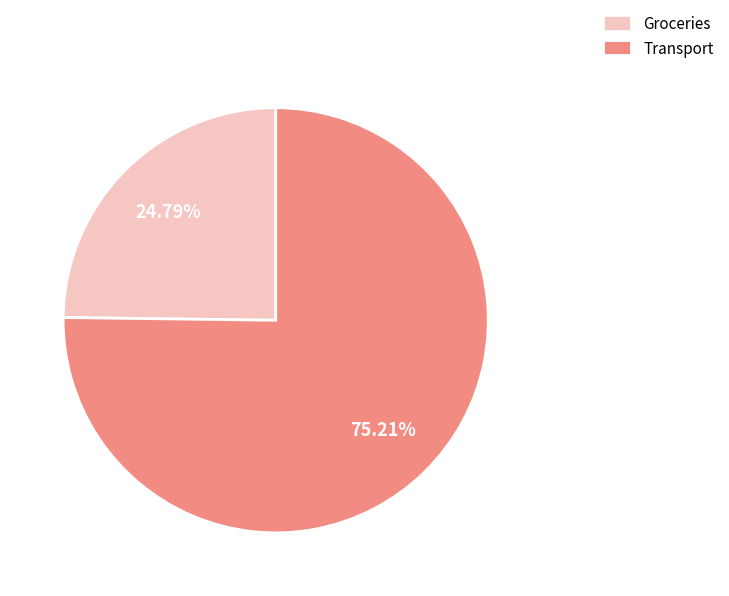

Which category has the smallest portion of the pie?

Groceries